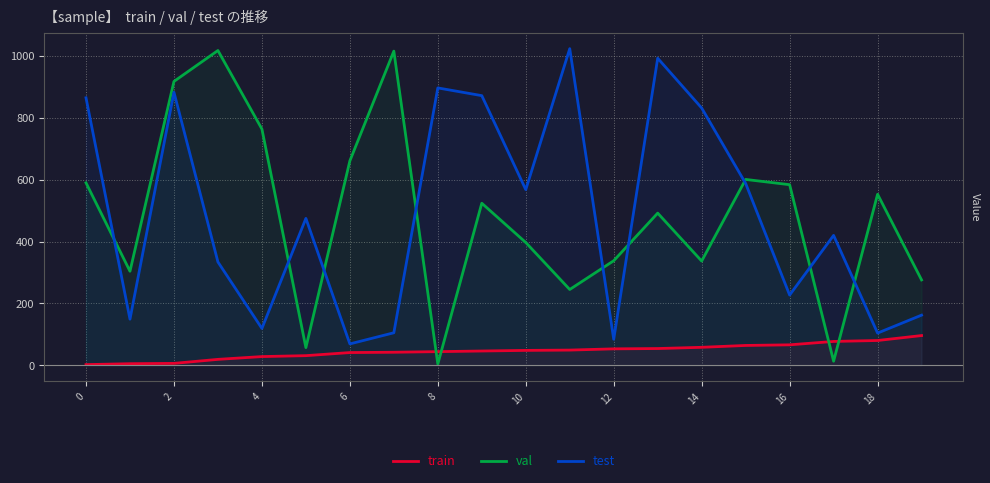

True or false: train and test intersect in this chart.

False